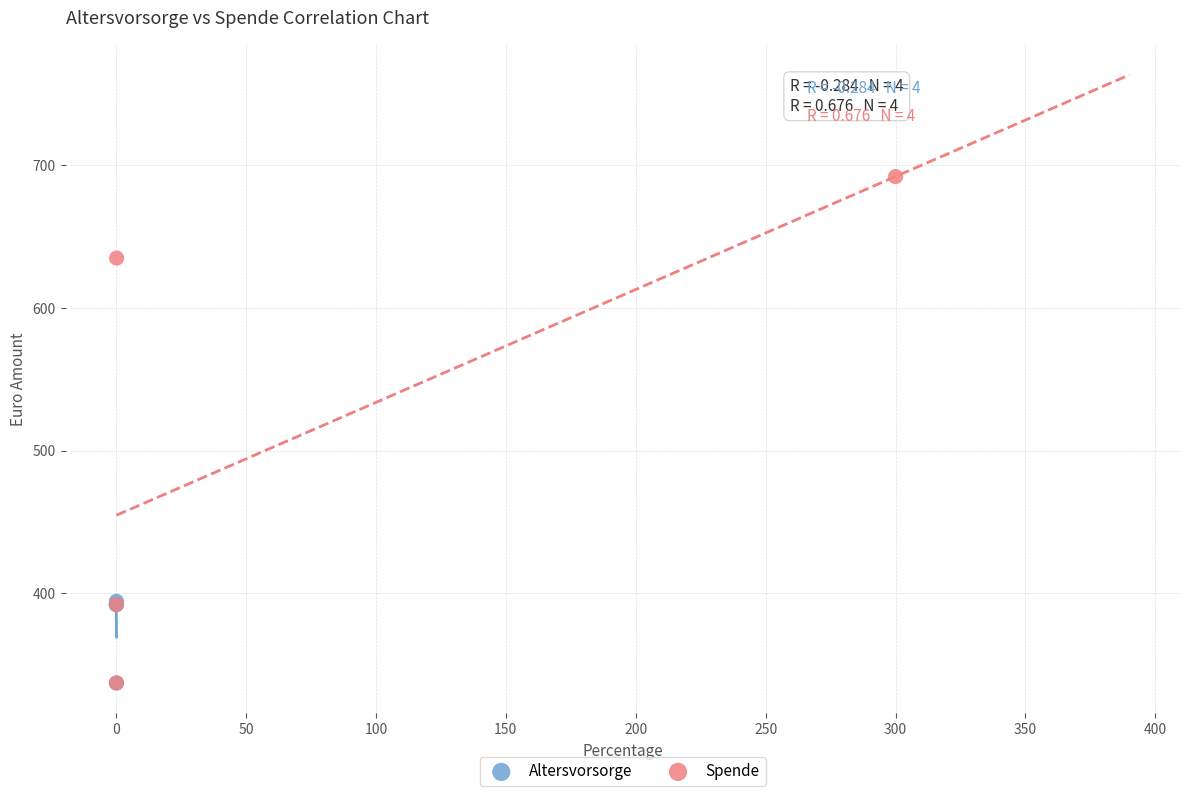

Which series has the widest spread of Y values?

Spende